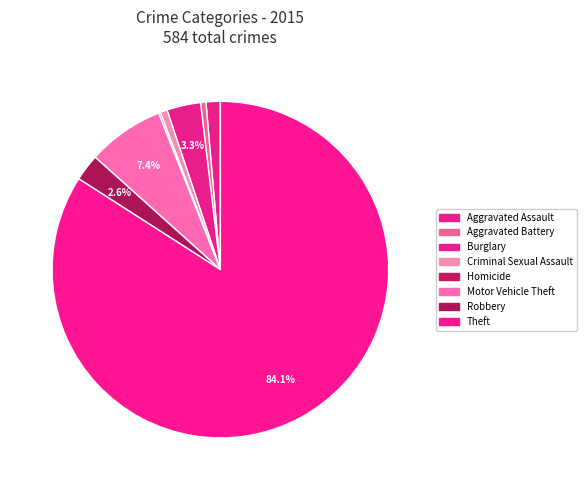

Does Theft represent more than half of the total?

Yes